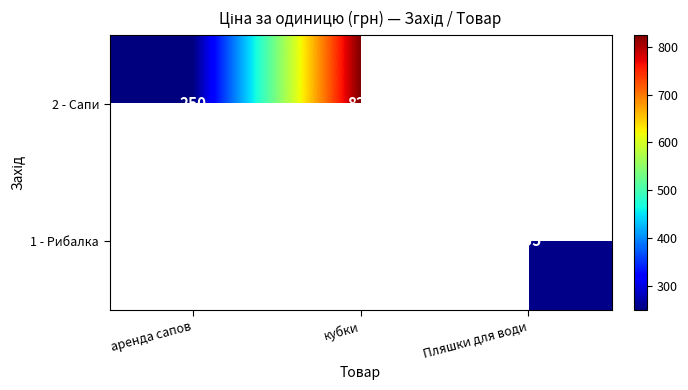

True or false: 1 - Рибалка has a value of 255 at Пляшки для води.

True